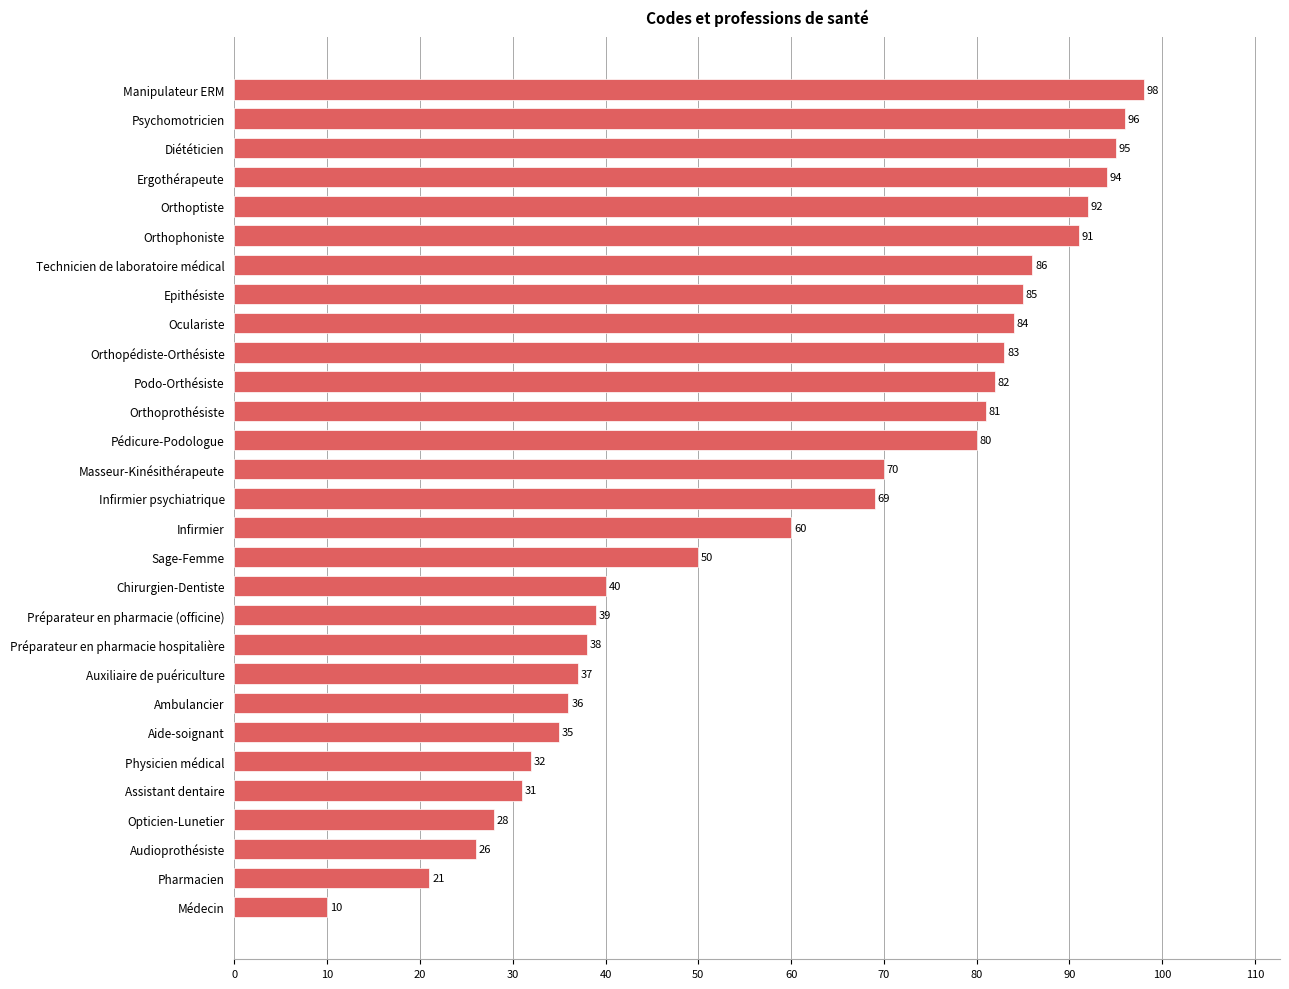

Reading top to bottom, transcribe all the data shown in this chart.

98	96	95	94	92	91	86	85	84	83	82	81	80	70	69	60	50	40	39	38	37	36	35	32	31	28	26	21	10